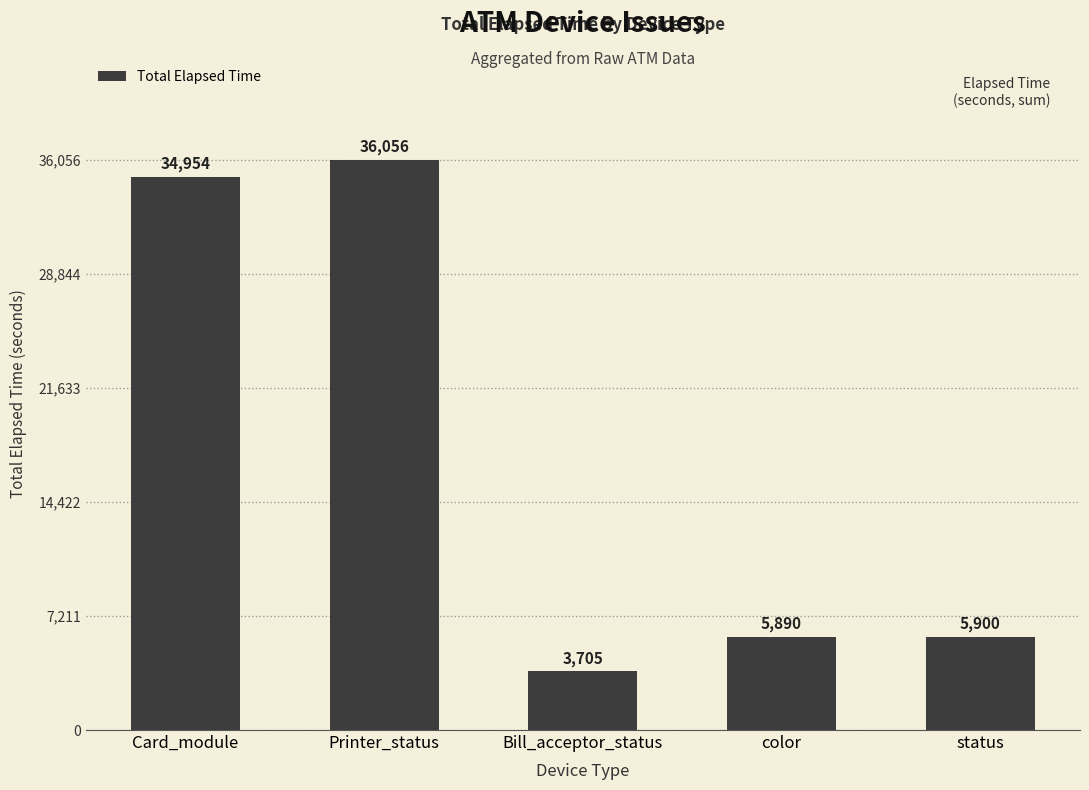

List the labels in order of value, largest first.

Printer_status, Card_module, status, color, Bill_acceptor_status